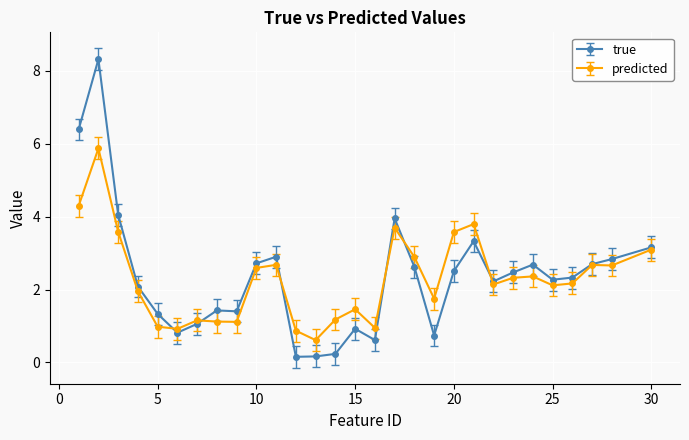

Which series has the widest spread of values?

true